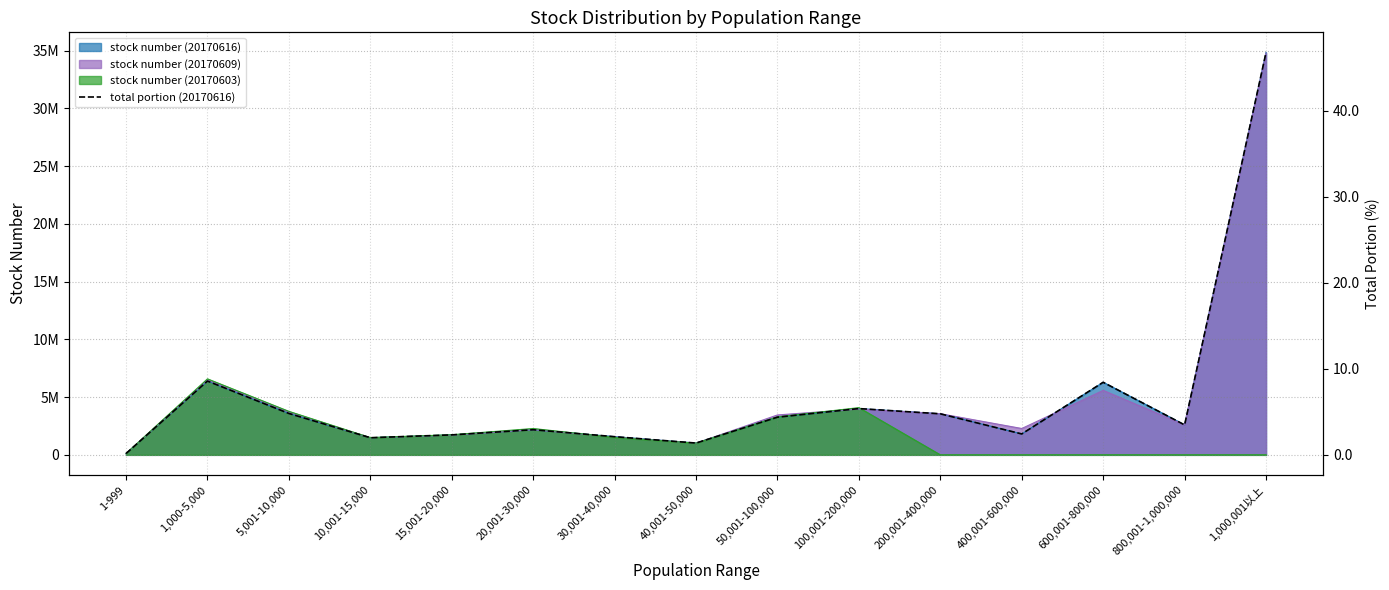

Rank the categories by value from lowest to highest.

1-999, 40,001-50,000, 10,001-15,000, 30,001-40,000, 15,001-20,000, 400,001-600,000, 20,001-30,000, 800,001-1,000,000, 50,001-100,000, 200,001-400,000, 5,001-10,000, 100,001-200,000, 600,001-800,000, 1,000-5,000, 1,000,001以上